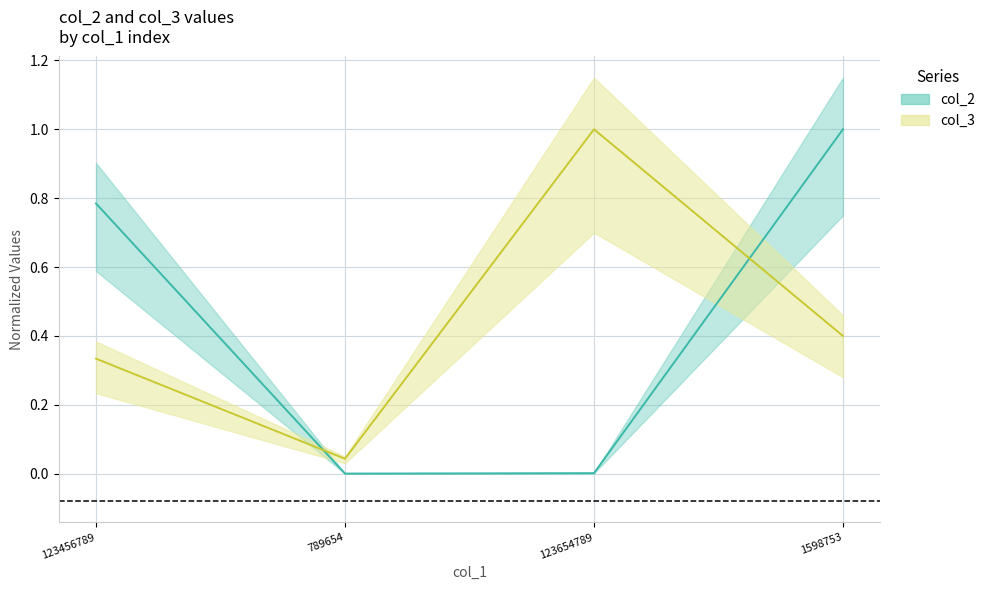

In col_3_line, how many points are lower than both neighbors (excluding endpoints)?

1